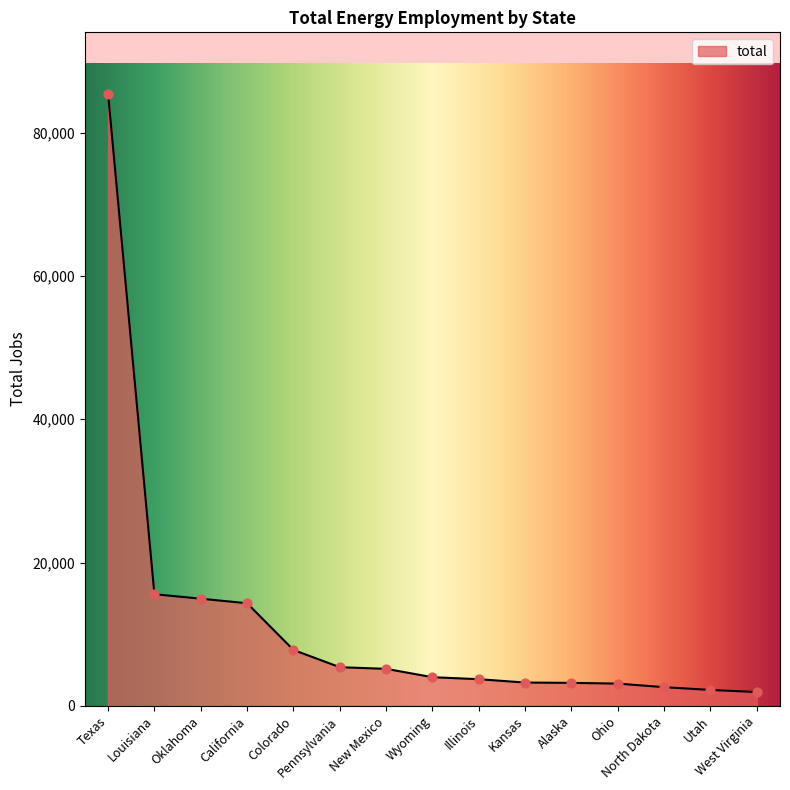

Between Alaska and Wyoming, which is larger?

Wyoming